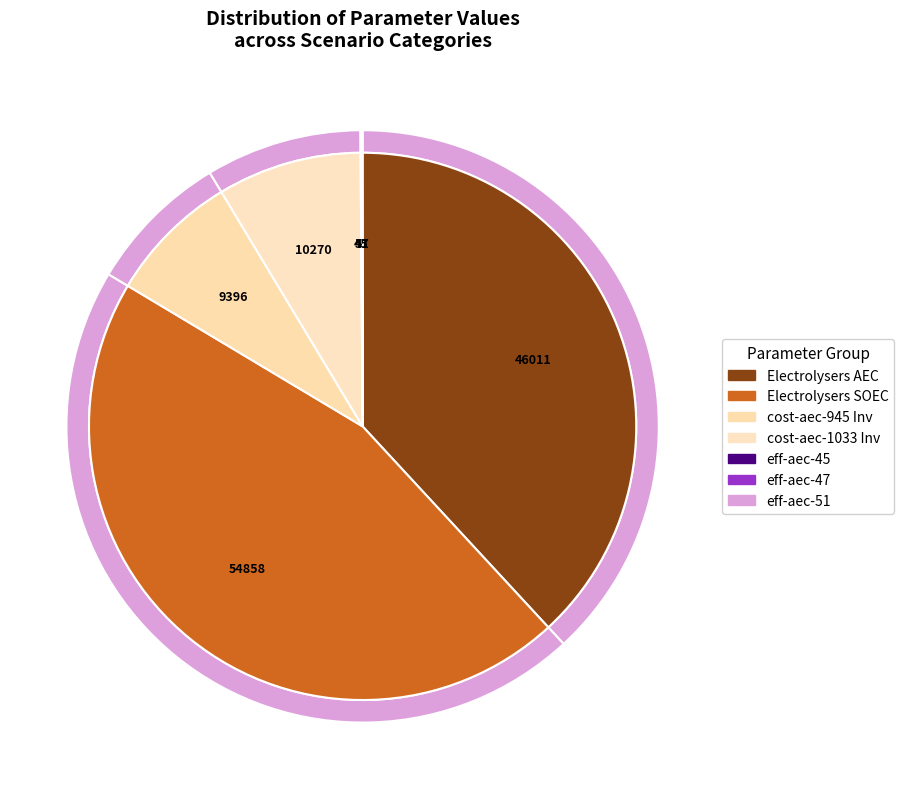

How many slices are in this pie chart?

7